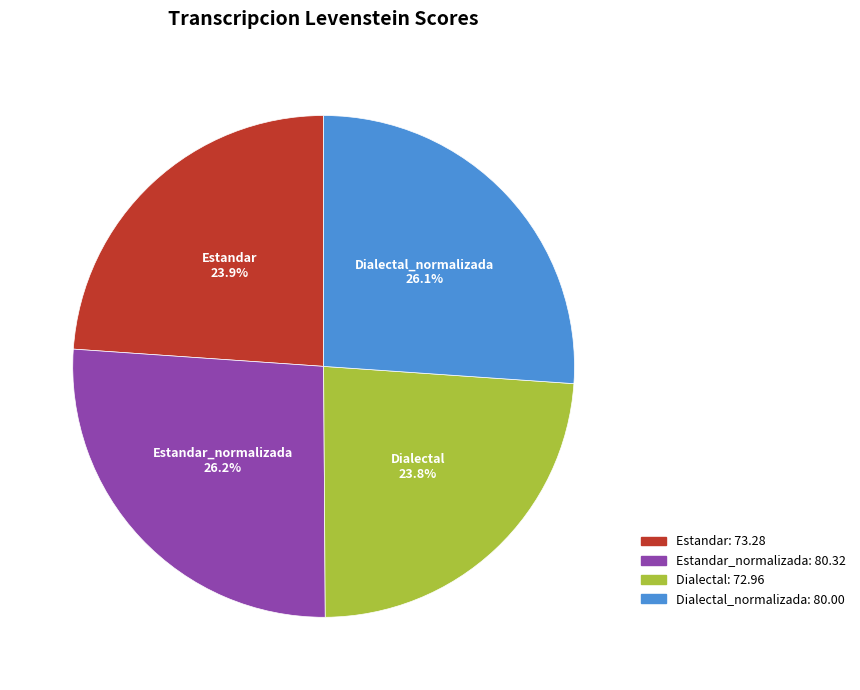

Is there any slice that represents more than half of the pie?

No